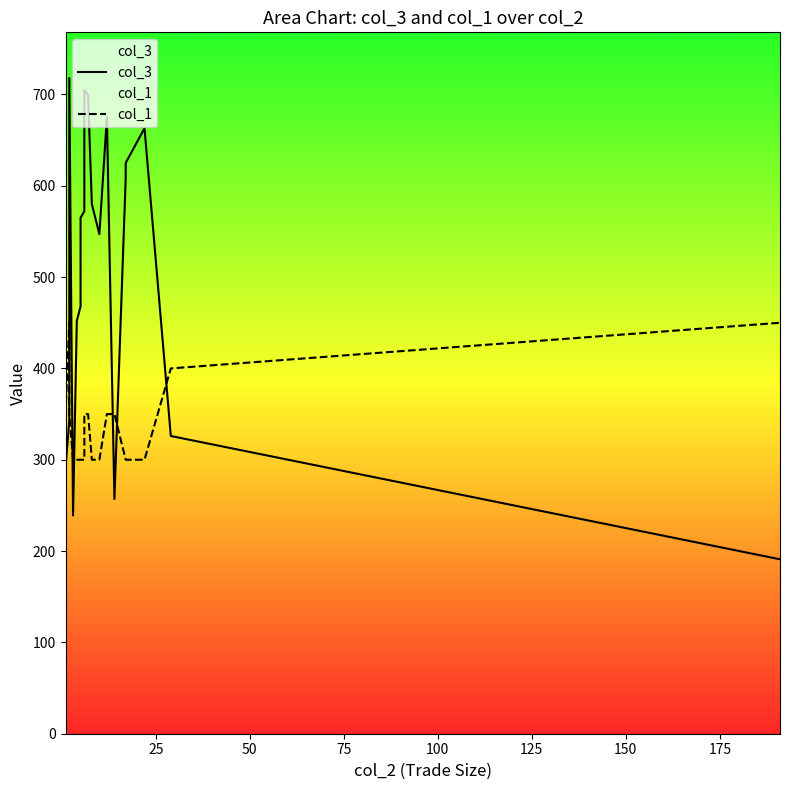

How many interior local peaks does the col_3 series have?

4